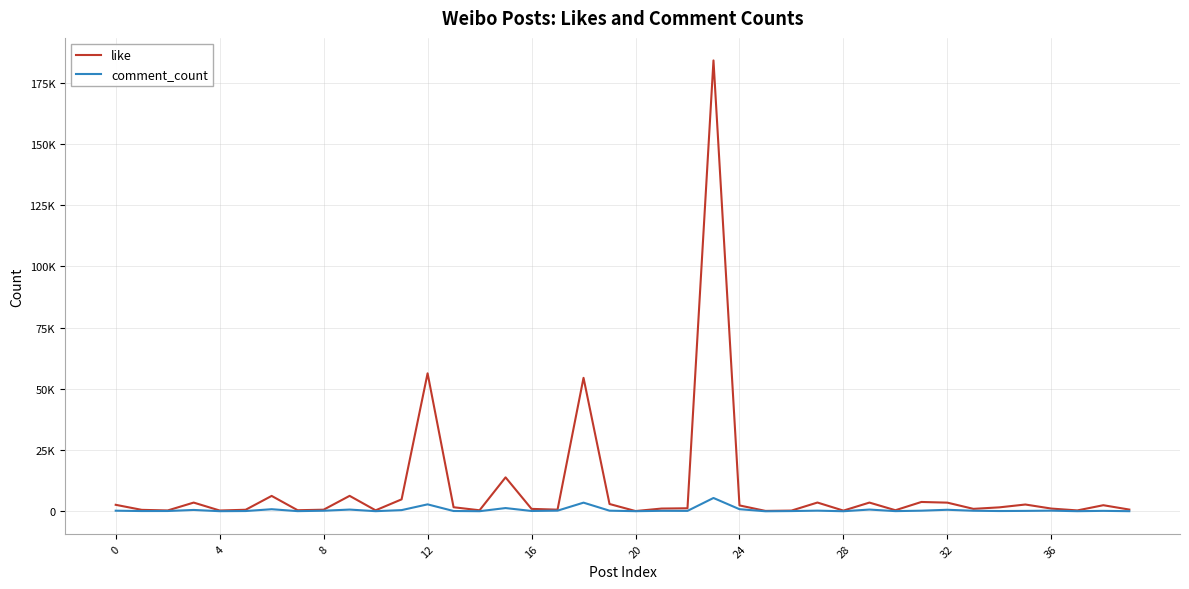

Rank the series by their maximum value, from lowest to highest.

comment_count, like